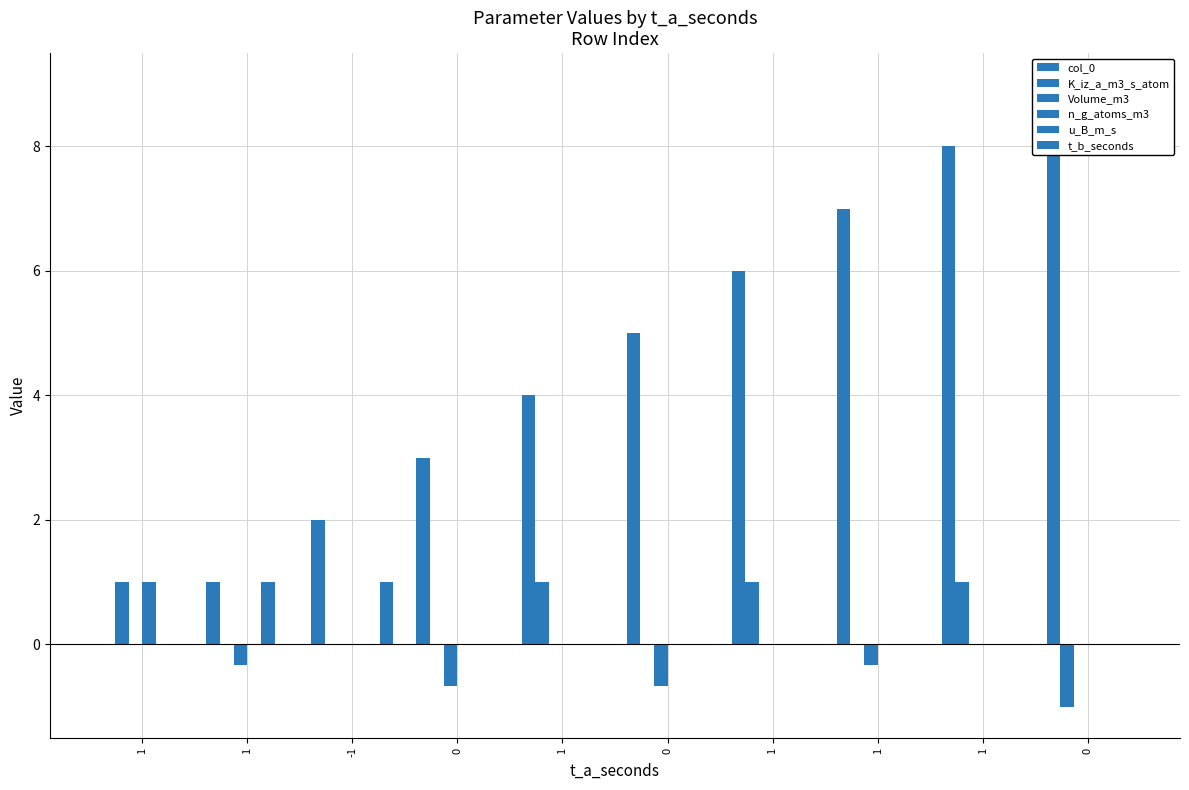

Rank the series at 0 from lowest to highest value.

Volume_m3, K_iz_a_m3_s_atom, n_g_atoms_m3, u_B_m_s, t_b_seconds, col_0